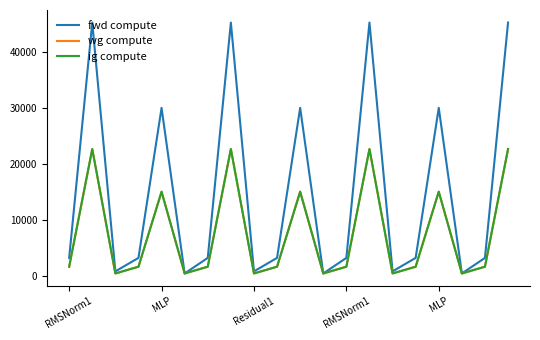

Is this an area chart (filled region under the line)?

No